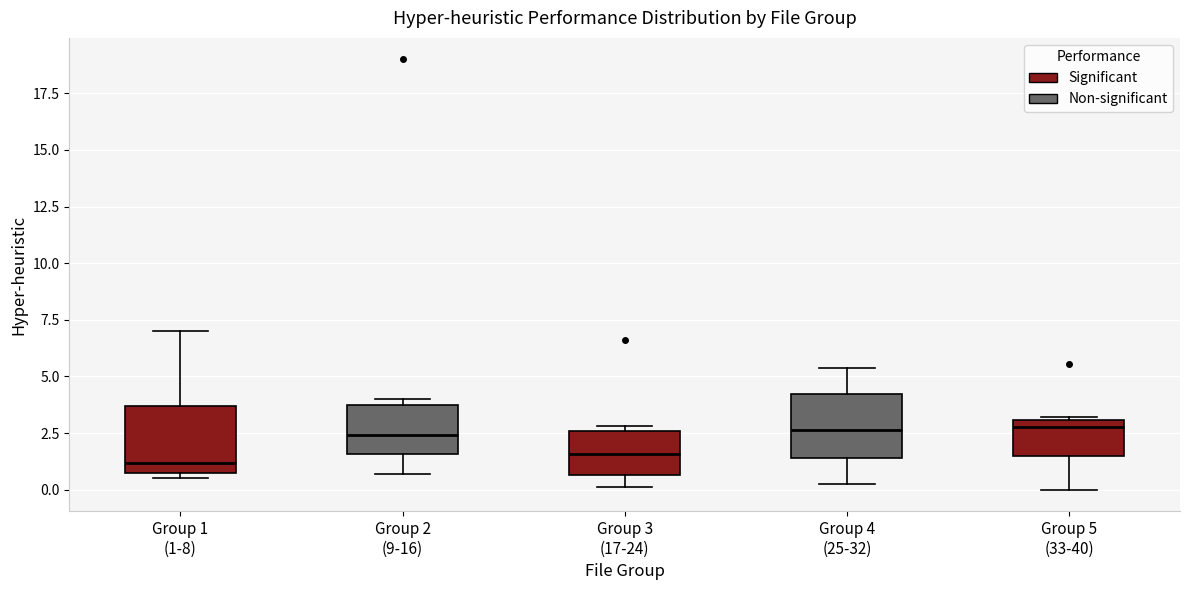

Reading left to right, read every box against the y-axis: the position of its median line, the range the box covers, and the ends of its whiskers. The values are not printed on the chart, so give them approximately, as read against the axis.

Group 1 (1-8): median 1.0, box 0.5 to 3.5, whiskers 0.5 (just below the box's lower edge) to 7.0
Group 2 (9-16): median 2.5, box 1.5 to 4.0, whiskers 0.5 to 4.0 (just above the box's upper edge)
Group 3 (17-24): median 1.5, box 0.5 to 2.5, whiskers 0.0 to 3.0
Group 4 (25-32): median 2.5, box 1.5 to 4.0, whiskers 0.5 to 5.5
Group 5 (33-40): median 3.0 (just below the box's upper edge), box 1.5 to 3.0, whiskers 0.0 to 3.0